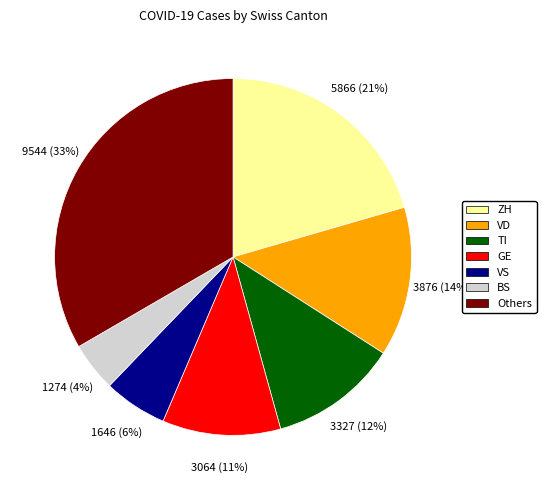

To the nearest percent, what is the average slice percentage?

14%